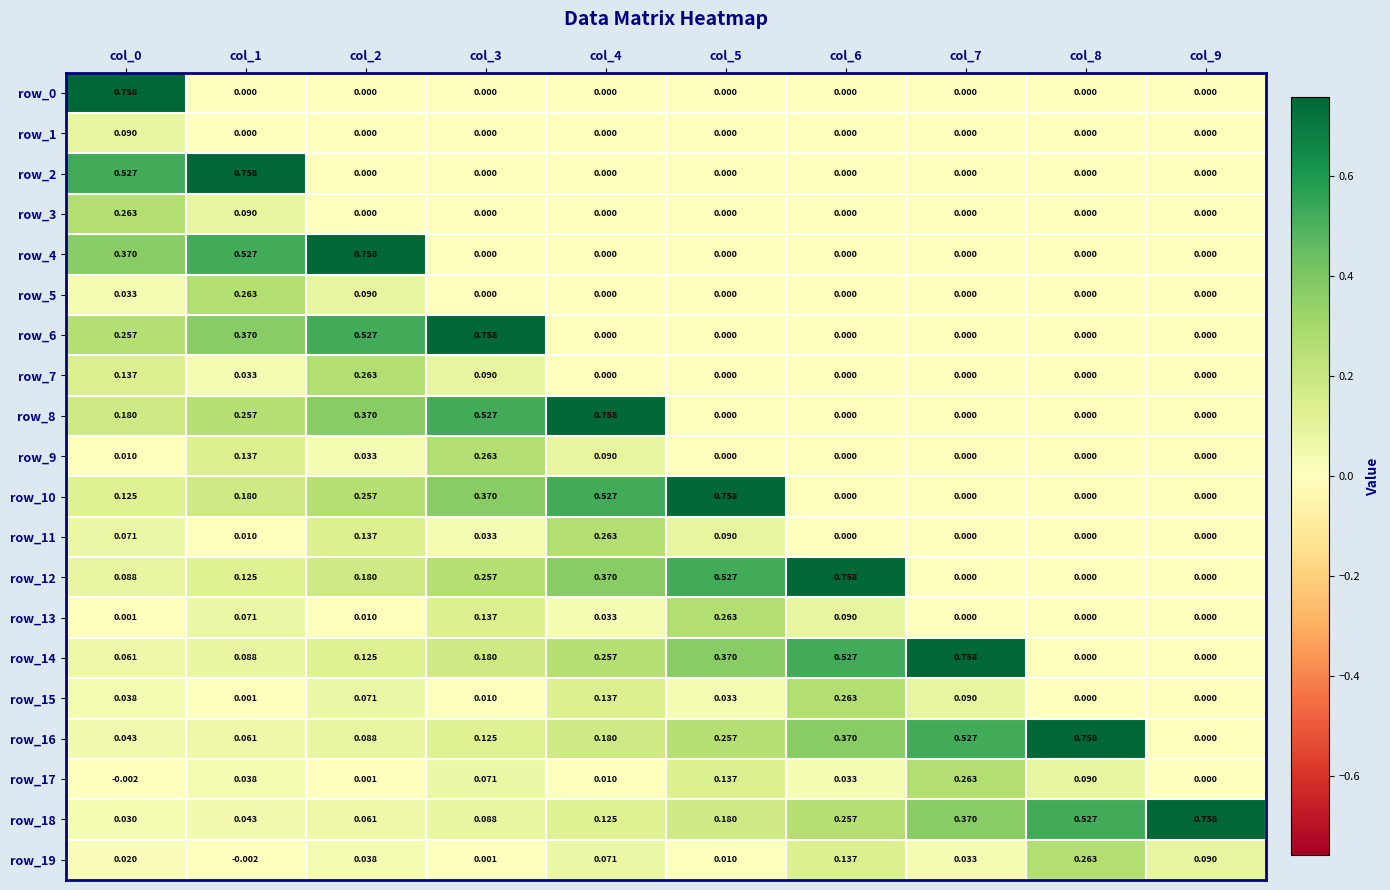

At which label does row_9 reach its peak?

col_3